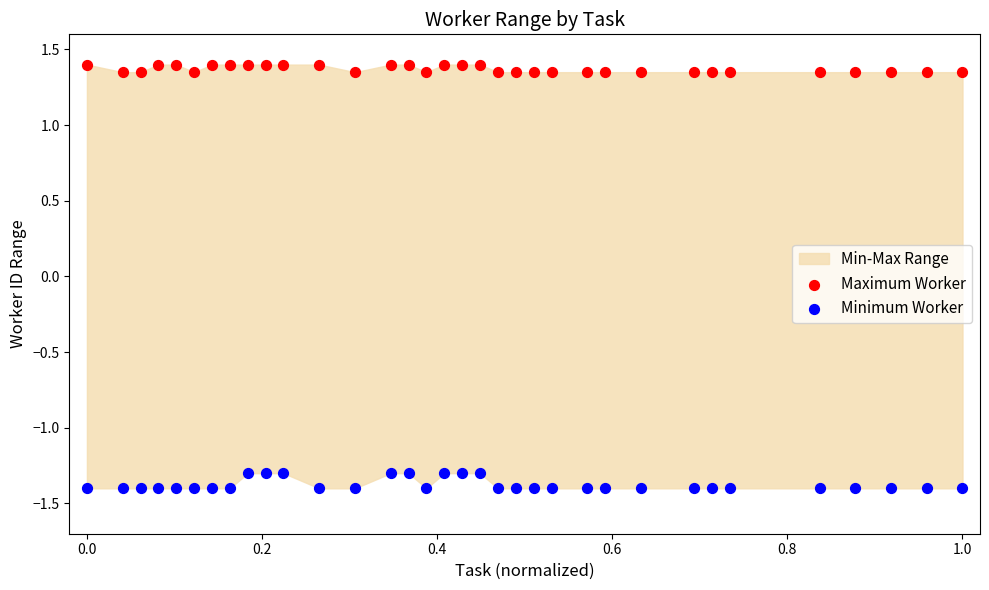

Which series reaches the maximum Y coordinate?

Maximum Worker